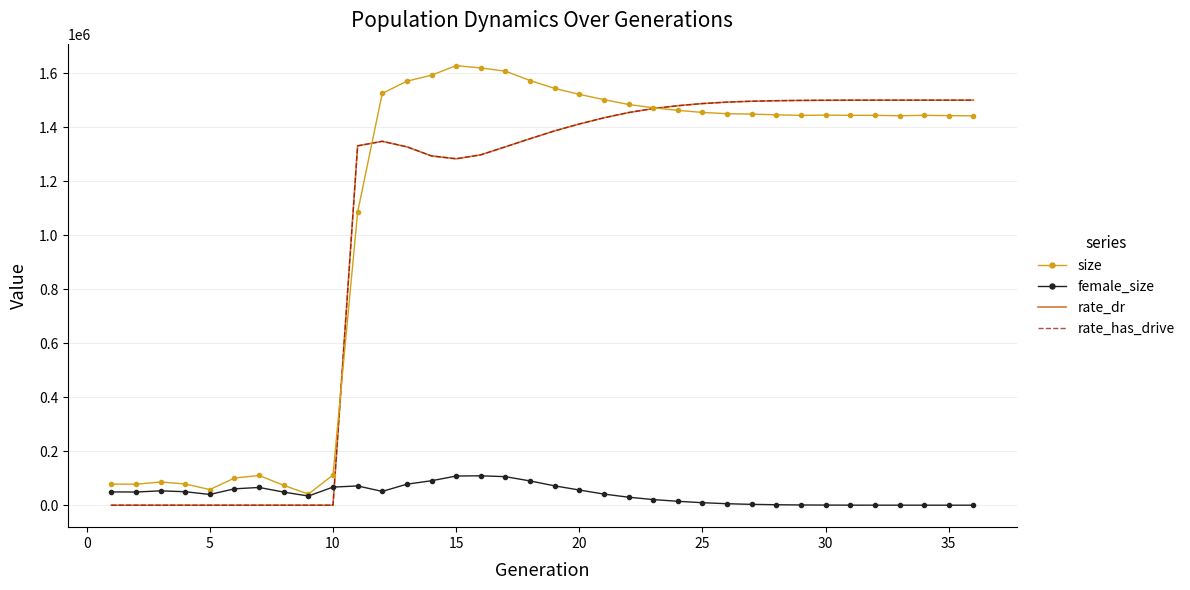

True or false: size and female_size intersect in this chart.

False